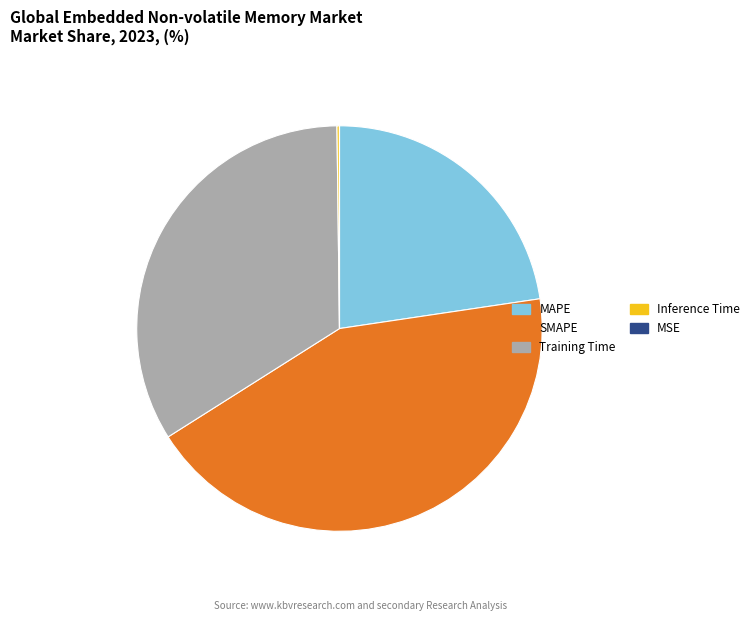

Is there any slice that represents more than half of the pie?

No